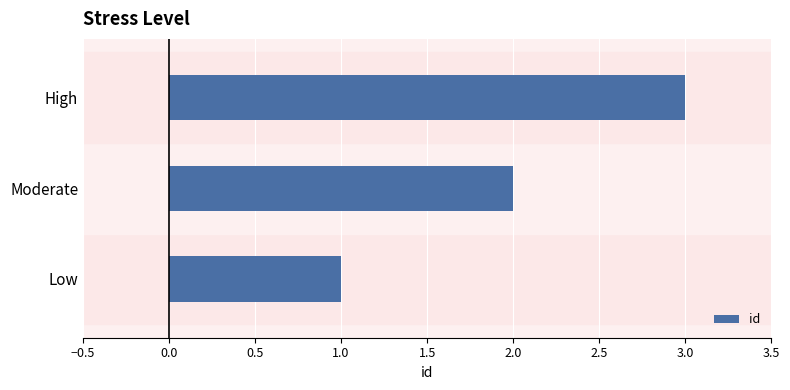

What is the smallest value displayed?

1